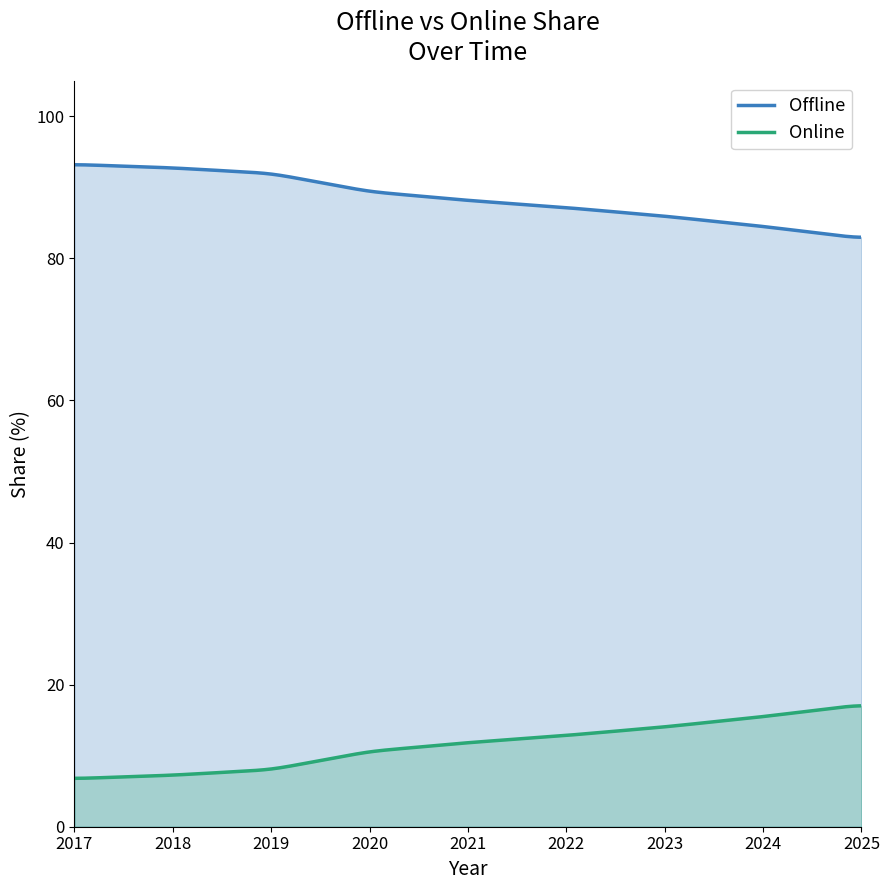

Is it true that Online equals 4.2 at 2024?

False